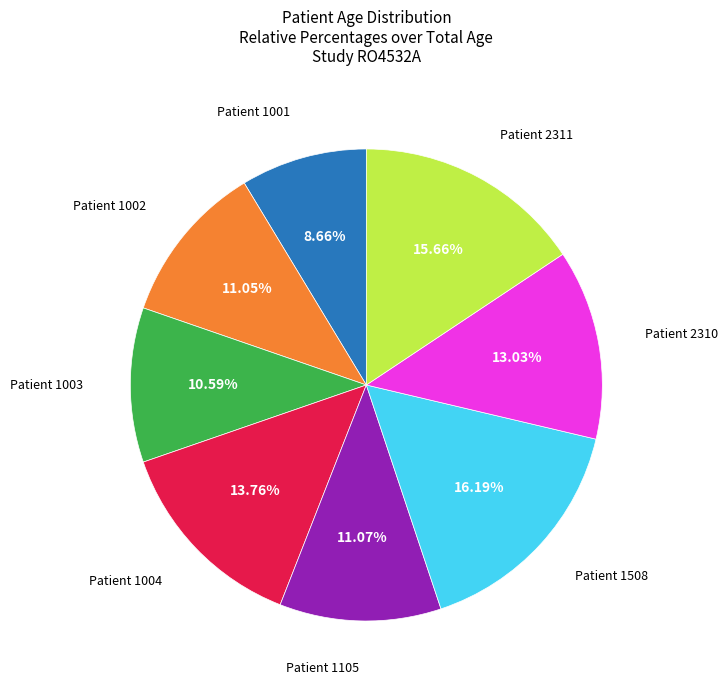

Count the number of slices in the pie.

8